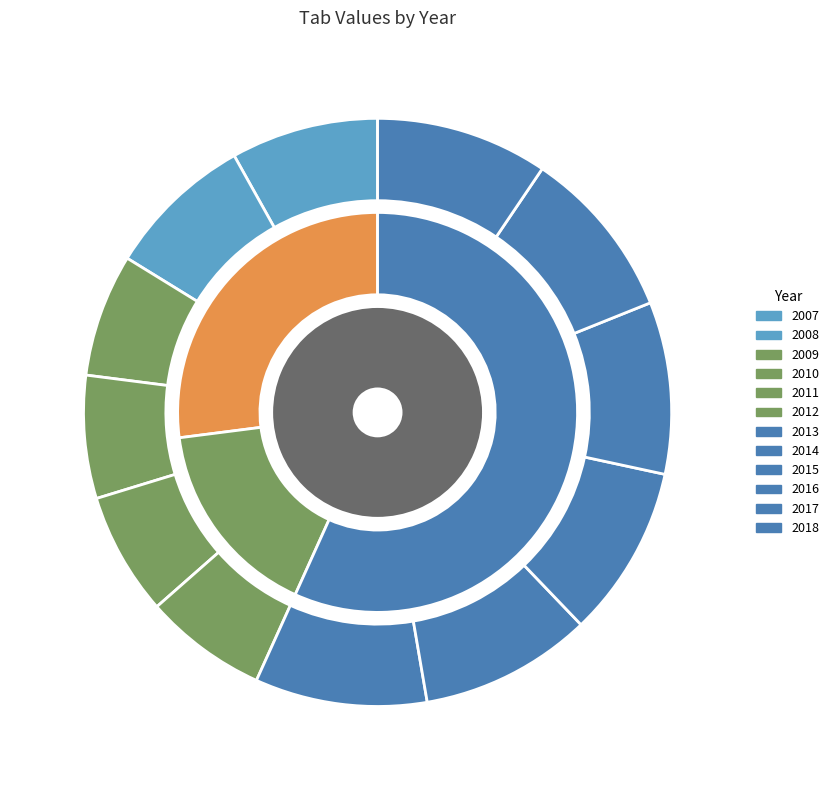

What is the change in value from 2007 to 2011?

-1